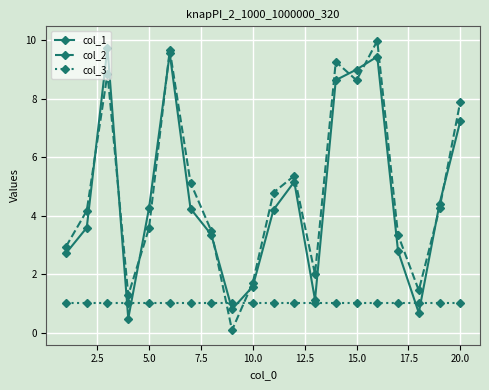

What is the maximum value for col_2?

10.0